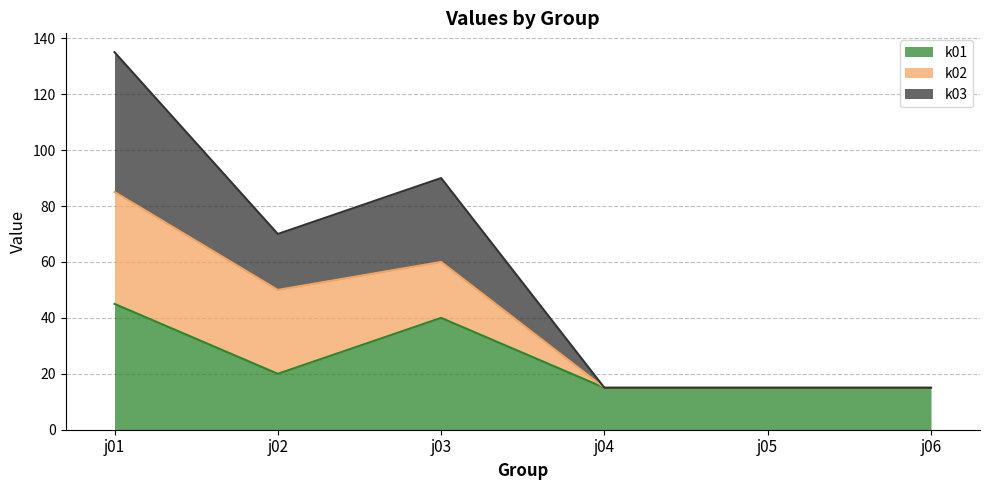

Is it true that k01 equals 22 at j06?

False